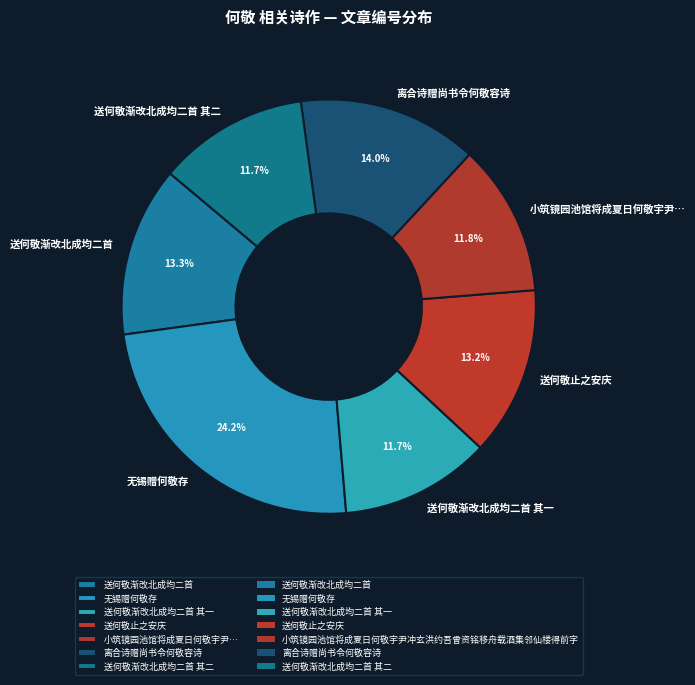

How many slices are in this pie chart?

7